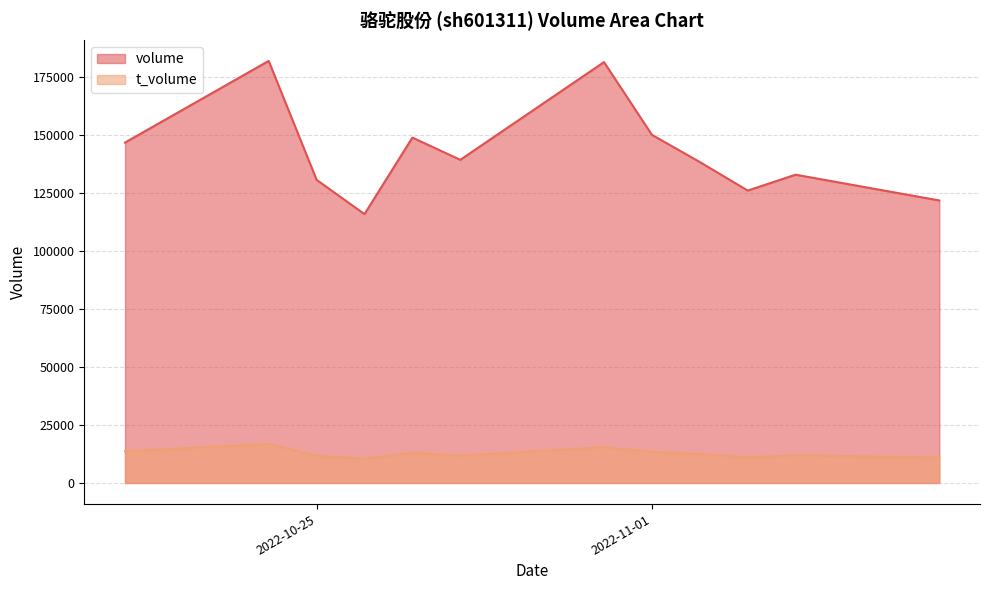

What is the total value across all series at 2022-11-02?

150944